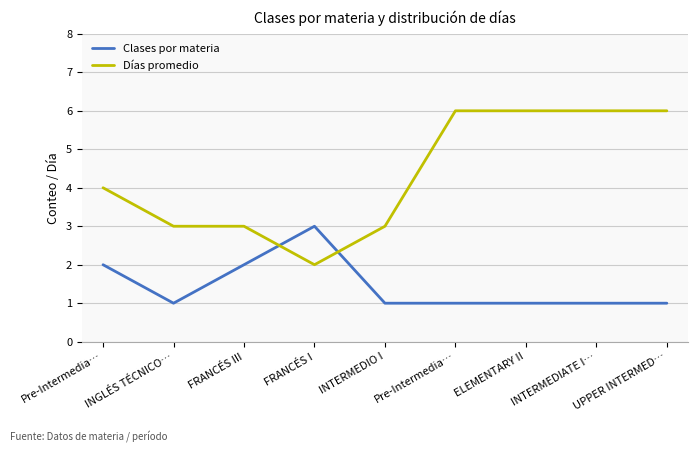

What value does the Clases por materia series have at INTERMEDIATE I…?

1